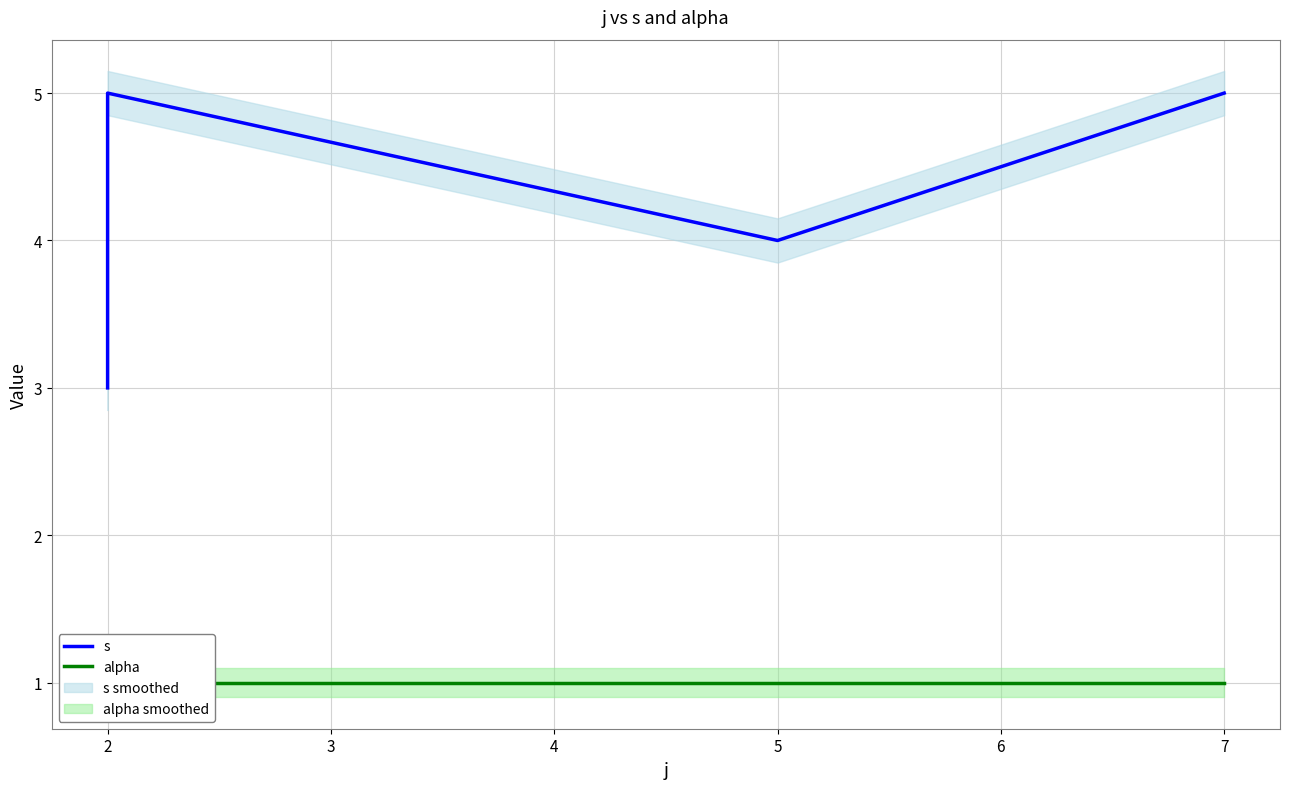

Is this an area chart (filled region under the line)?

No